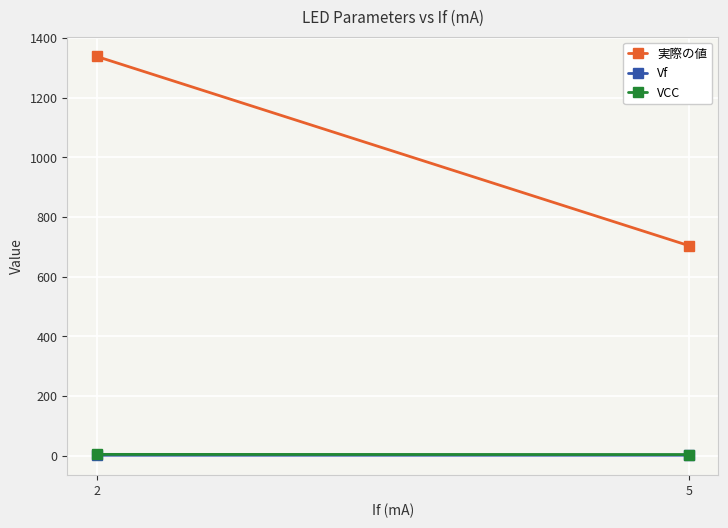

Between 2 and 5, which series saw the biggest shift?

実際の値